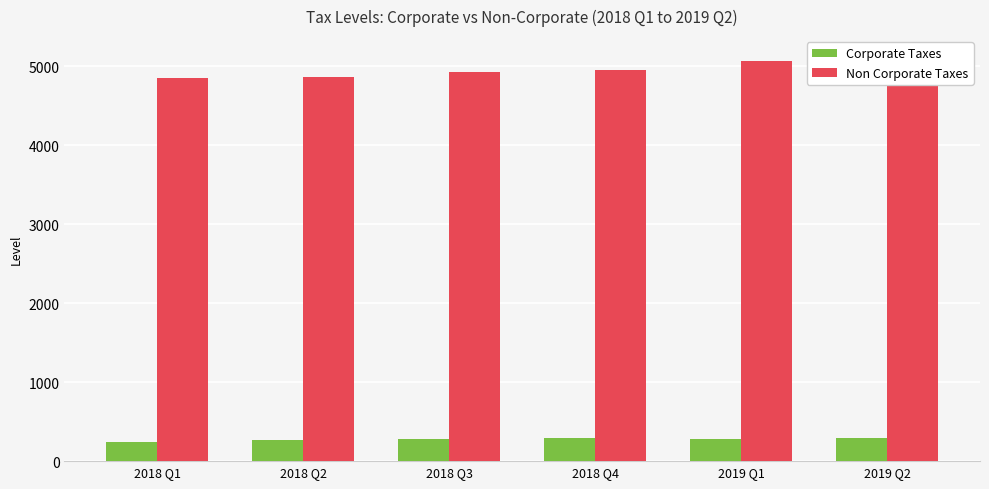

The Non Corporate Taxes series shows 5058.3 at 2019 Q1. True or false?

True